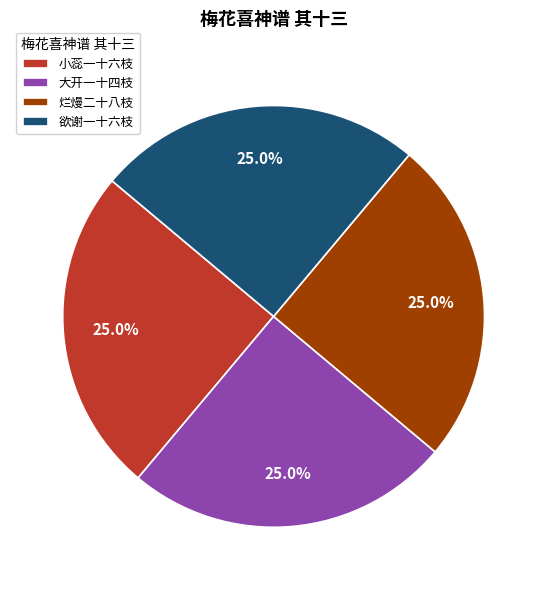

Does 烂熳二十八枝 account for over 50% of the chart?

No